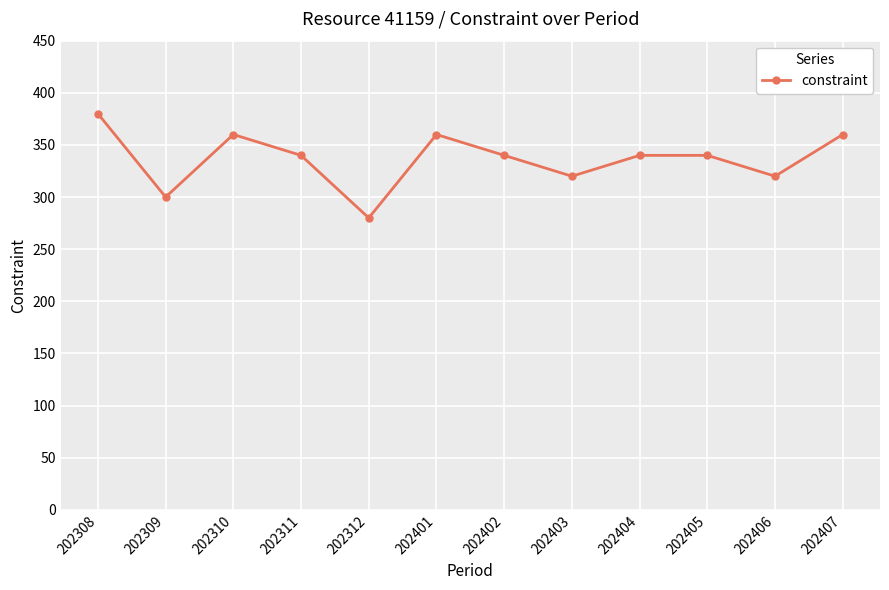

Reading left to right, transcribe all the data shown in this chart.

380	300	360	340	280	360	340	320	340	340	320	360